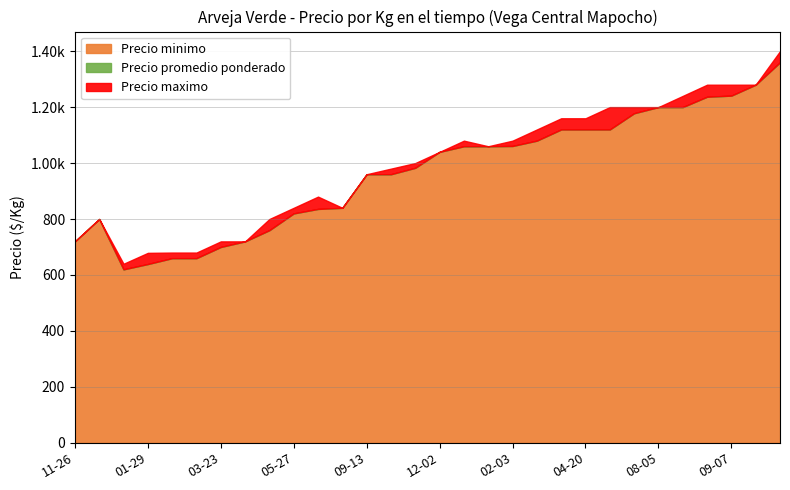

True or false: Precio $/Kg and Precio promedio ponderado intersect in this chart.

False